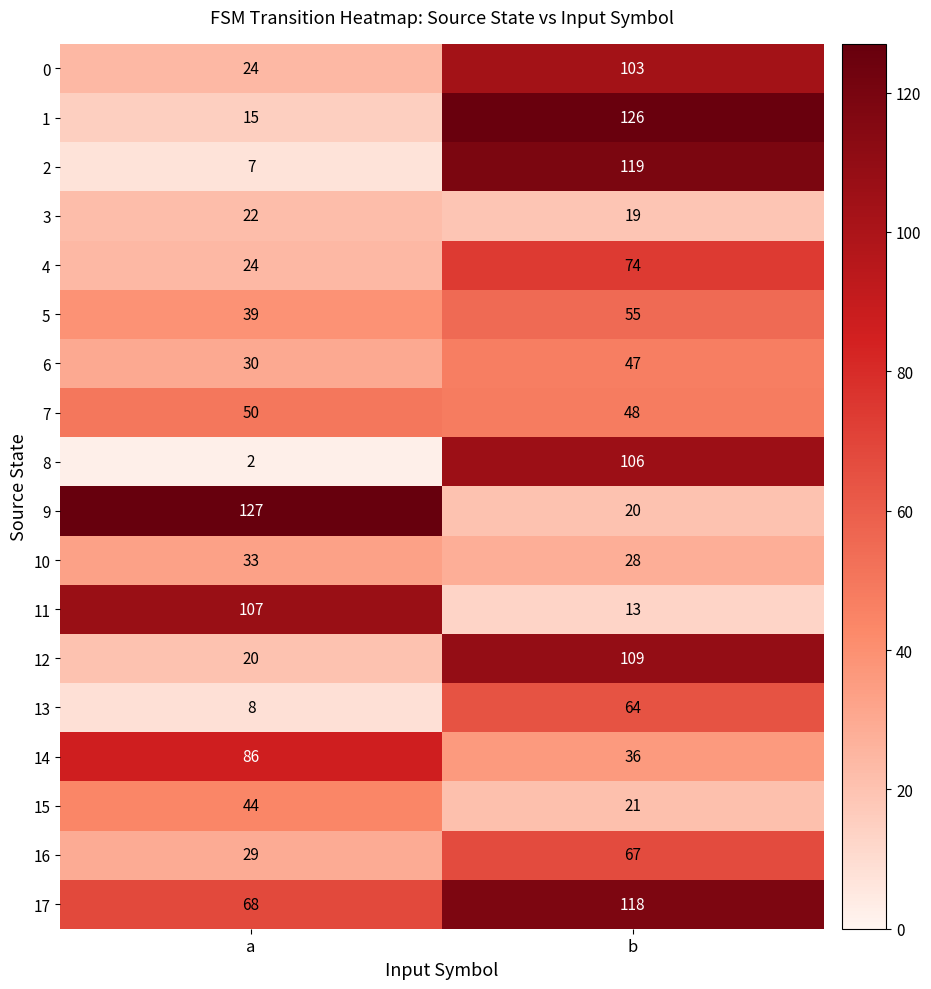

What is the total value across all series at b?

1173